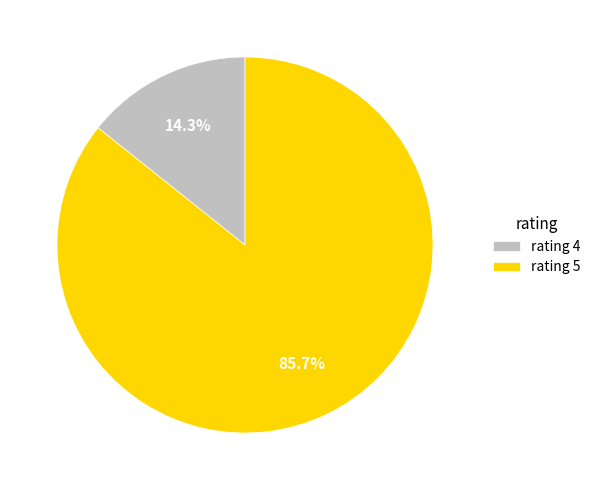

Is there any slice that represents more than half of the pie?

Yes